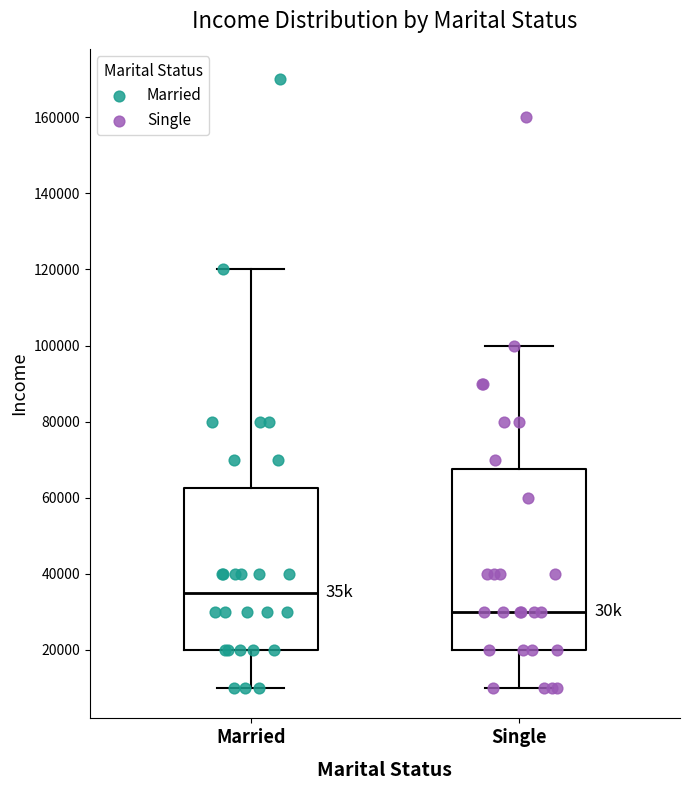

Reading left to right, read every box against the y-axis: the position of its median line, the range the box covers, and the ends of its whiskers. The values are not printed on the chart, so give them approximately, as read against the axis.

Married: median 36000, box 20000 to 62000, whiskers 10000 to 120000
Single: median 30000, box 20000 to 68000, whiskers 10000 to 100000